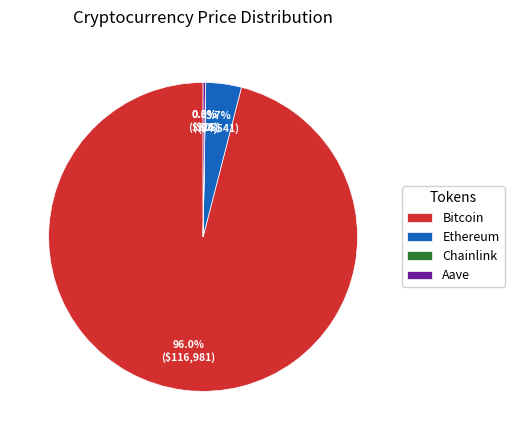

What is the majority slice?

Bitcoin